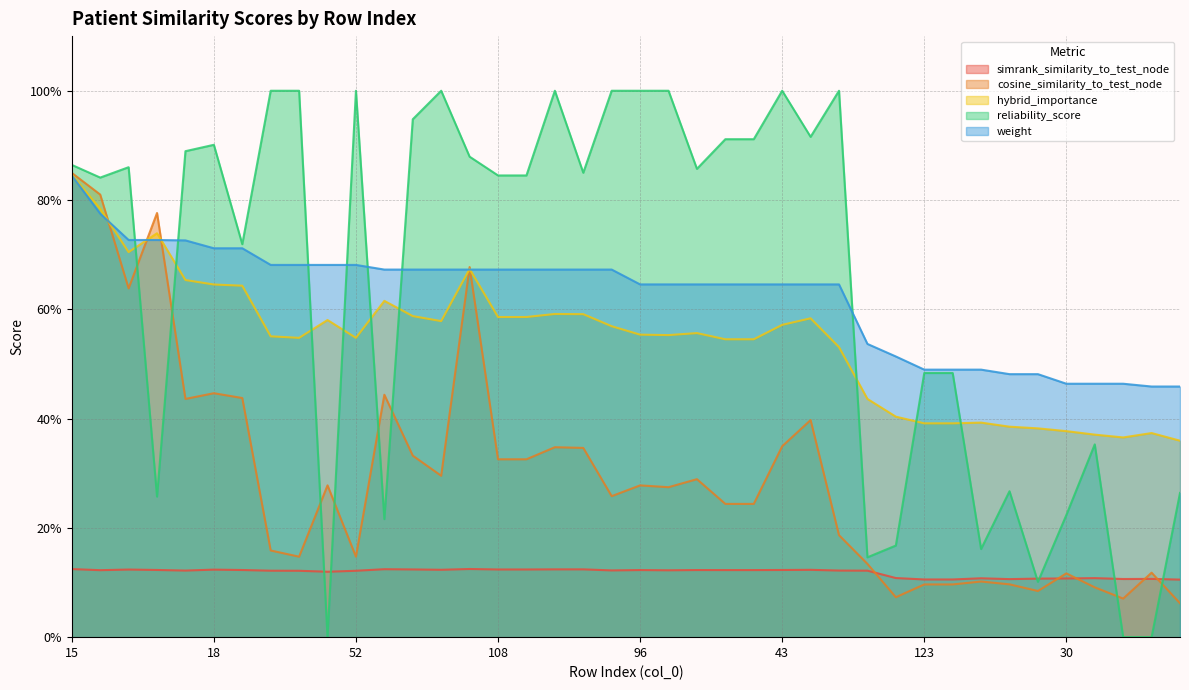

How many times do simrank_similarity_to_test_node and cosine_similarity_to_test_node cross each other?

5